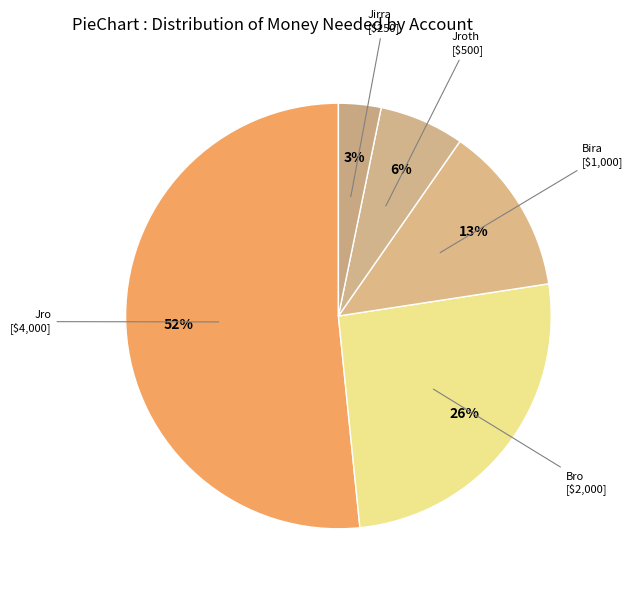

Approximately how many times larger is the value at Jroth compared to Jro?

0.1